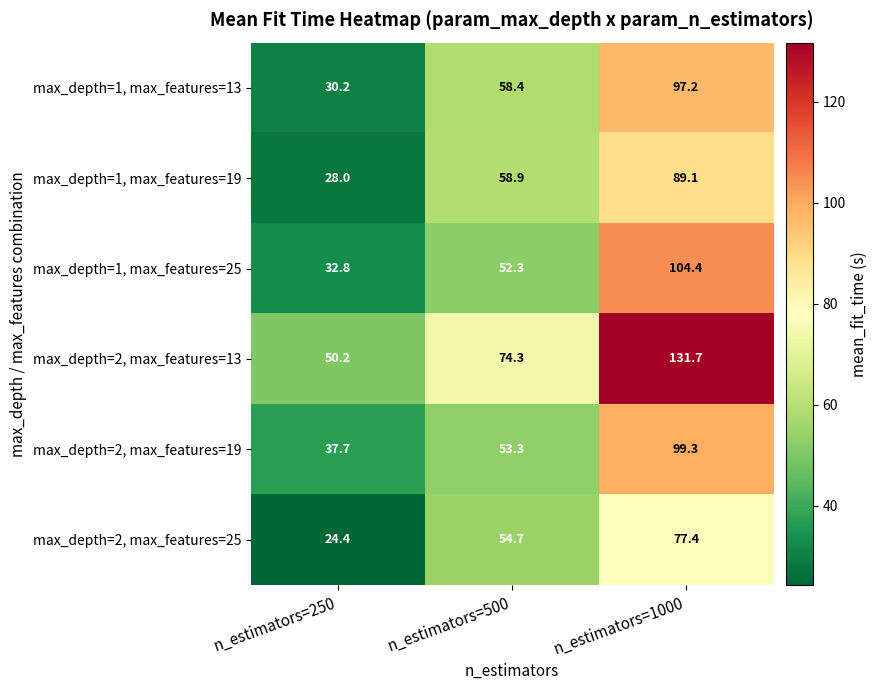

Is it true that max_depth=1, max_features=13 equals 11.9 at n_estimators=250?

False